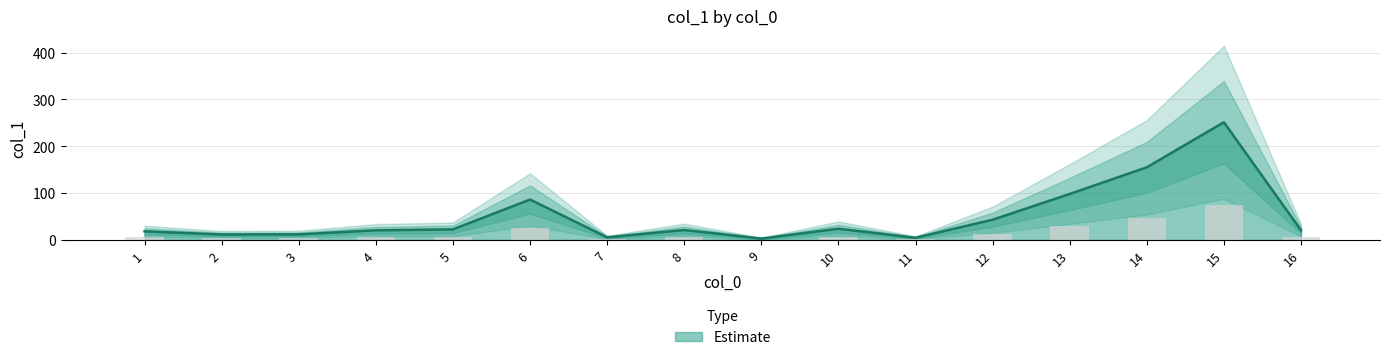

At which label does the data first exceed 21?

5